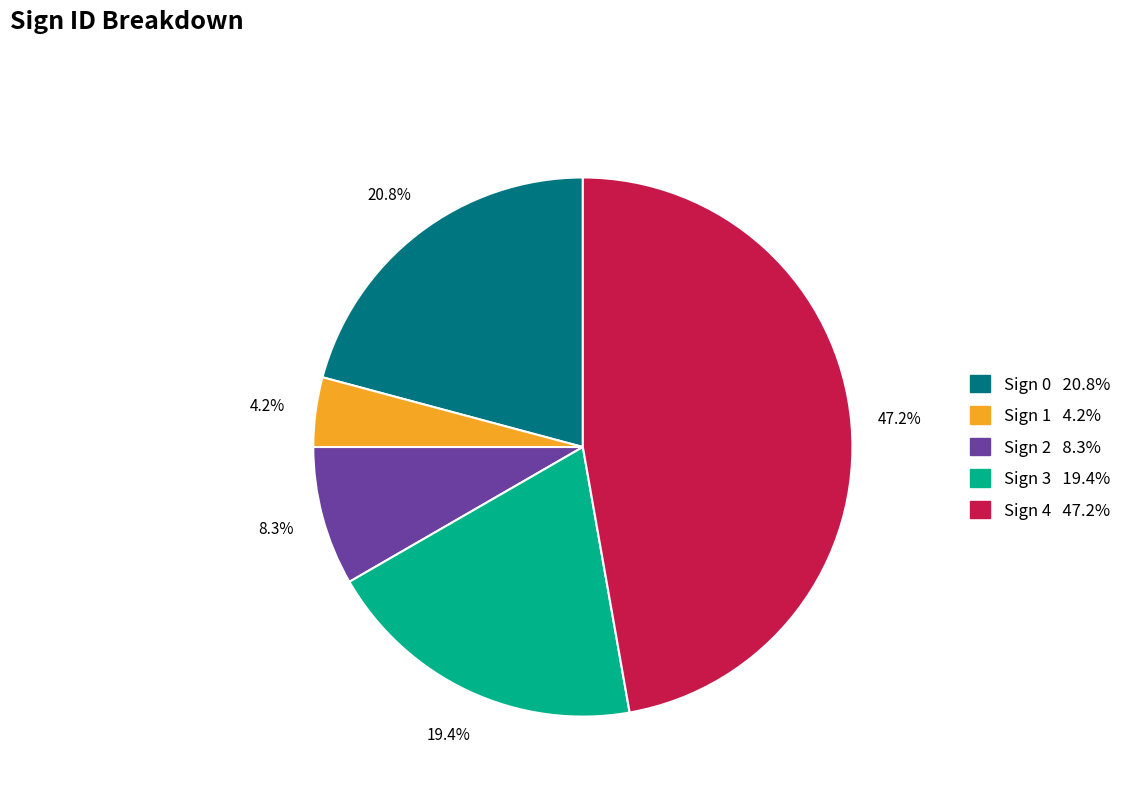

Is there any slice that represents more than half of the pie?

No